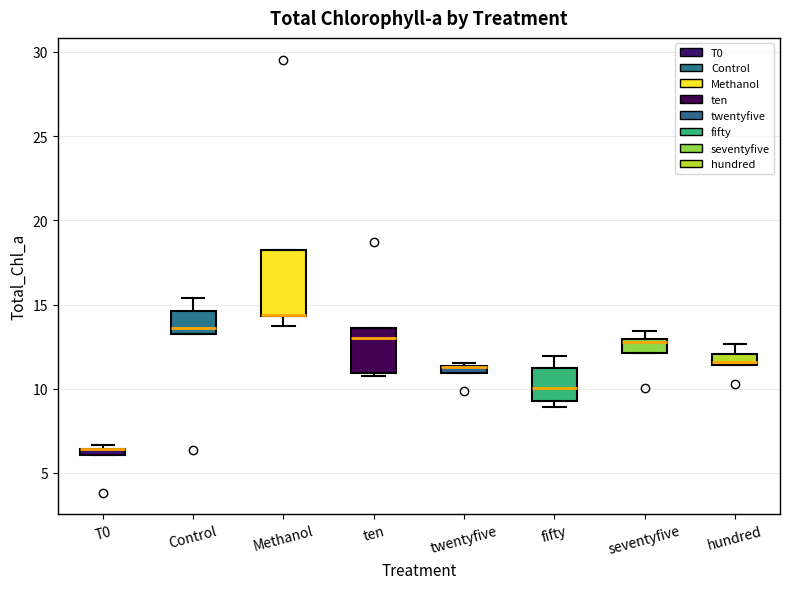

Where is the upper edge of the box for twentyfive on the y-axis? The values are not printed on the chart, so give them approximately, as read against the axis.

11.5